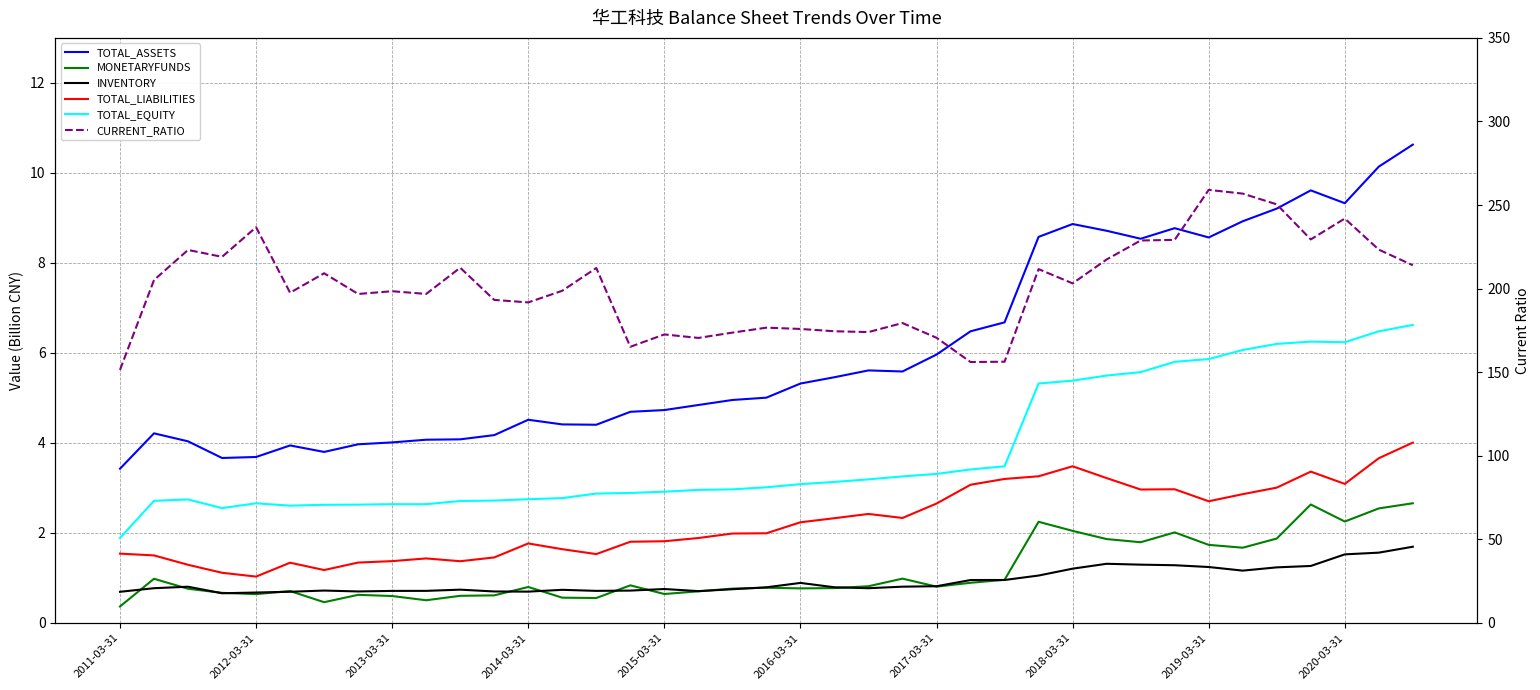

Which category has the lowest value across all series?

2011-03-31